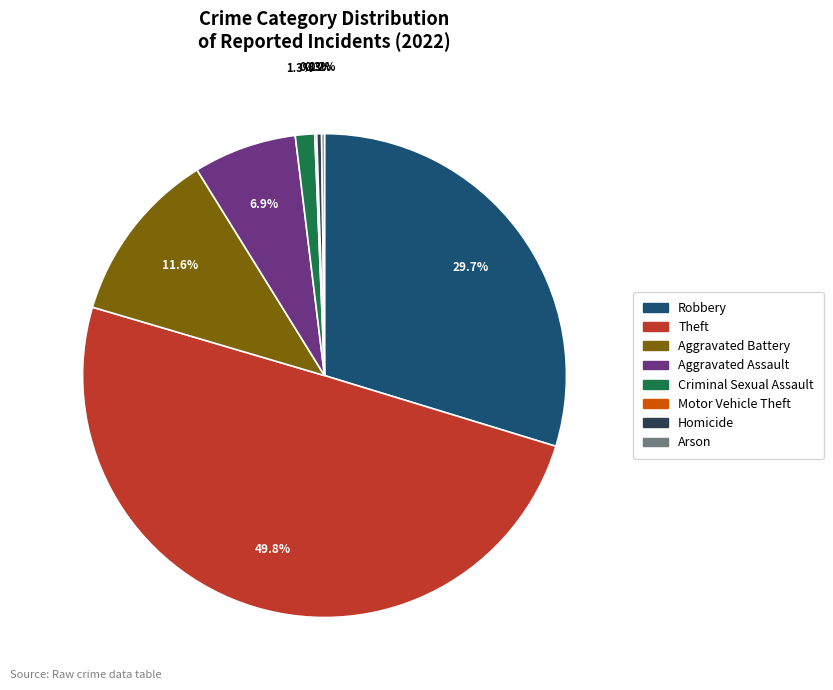

Which slice is the largest?

Theft